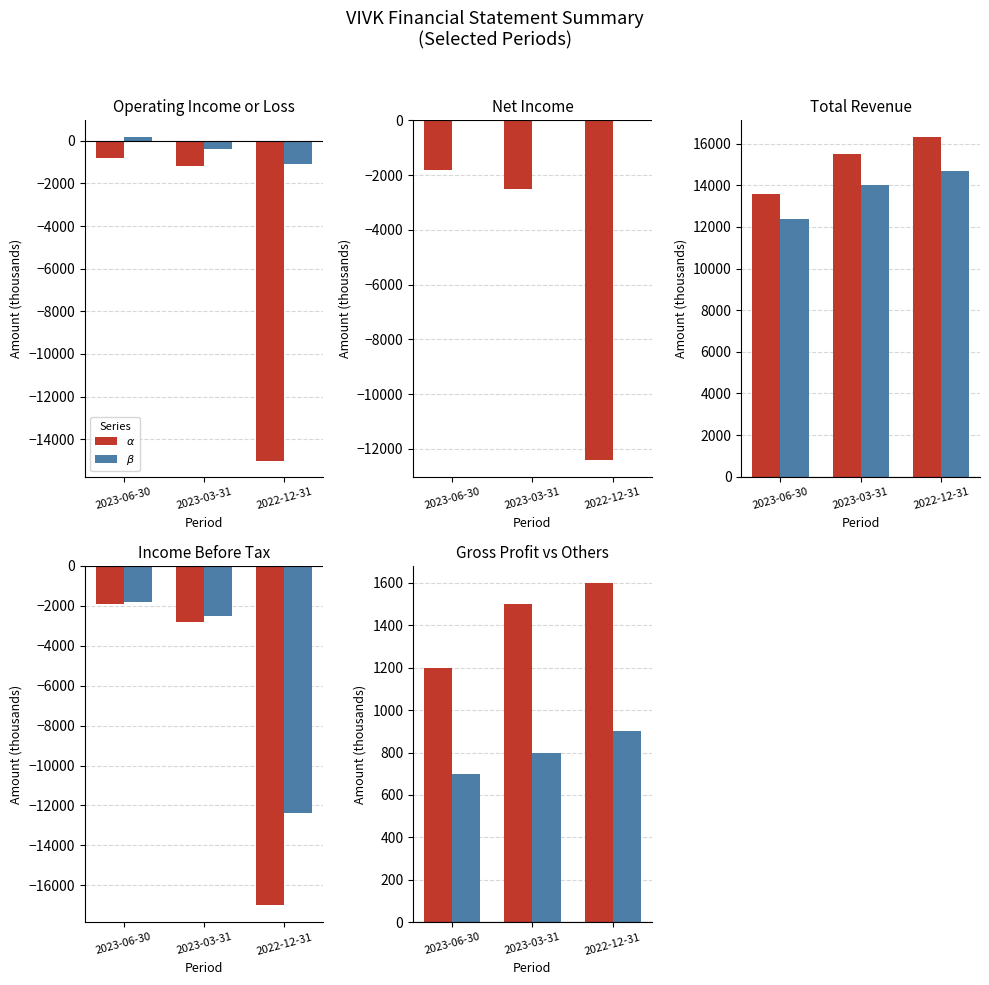

How many values in the $\beta$ series are below 800?

1